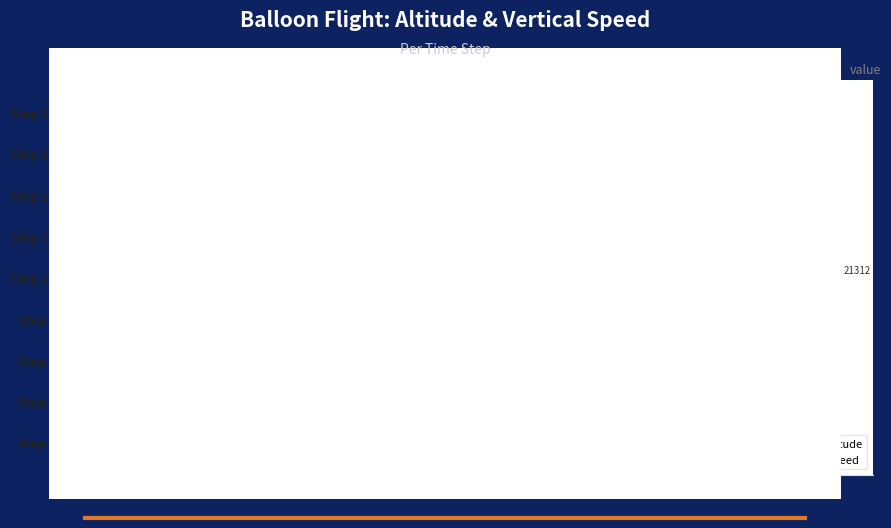

Which series changed the most between Step 3: and Step 6:?

Altitude